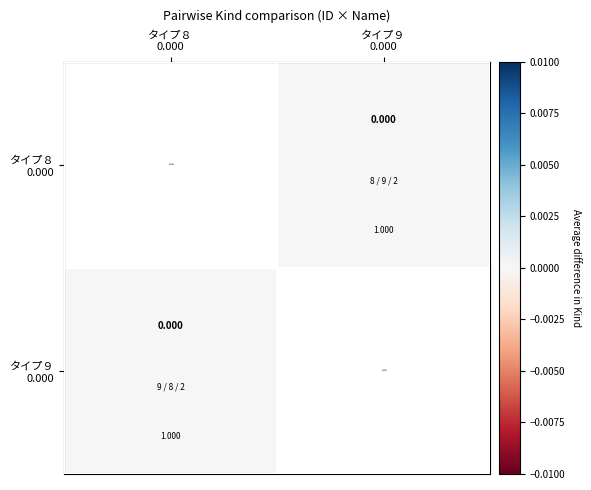

Between 9 and 8, which is larger?

9